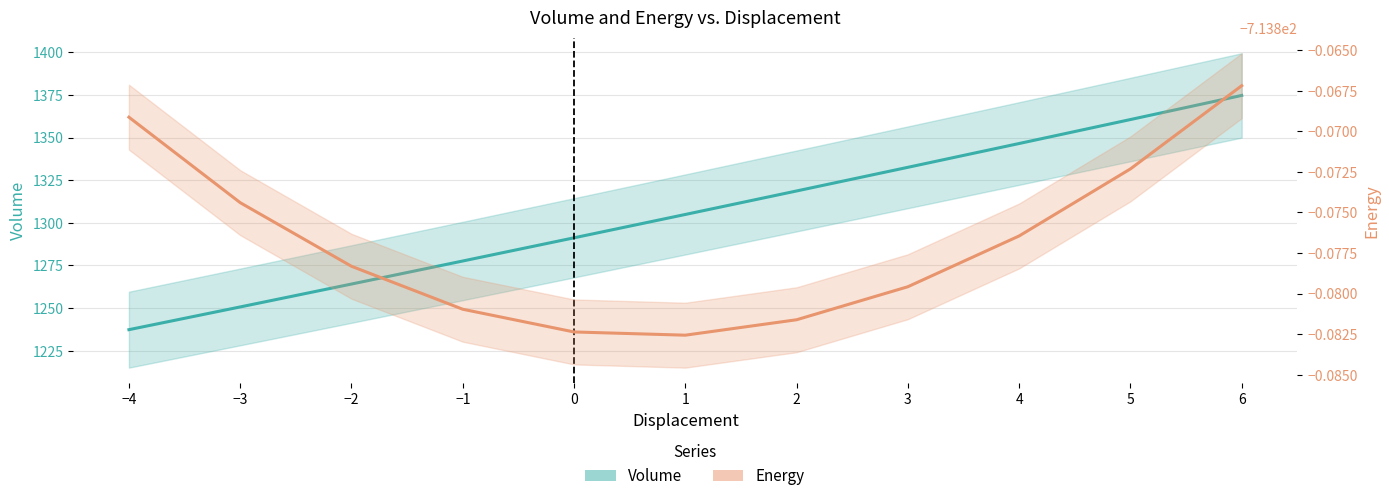

At which label is Energy closest to -713?

6